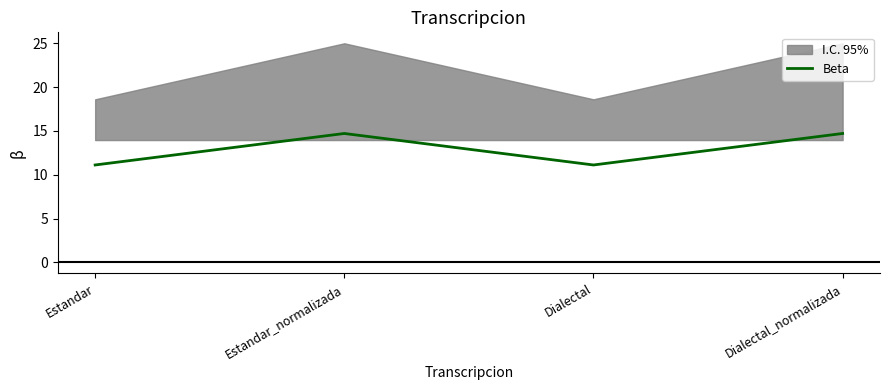

At which label does the data first exceed 14?

Estandar_normalizada